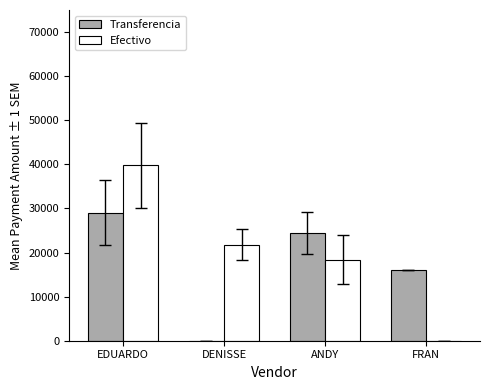

What is the total value across all series at FRAN?

15990.0